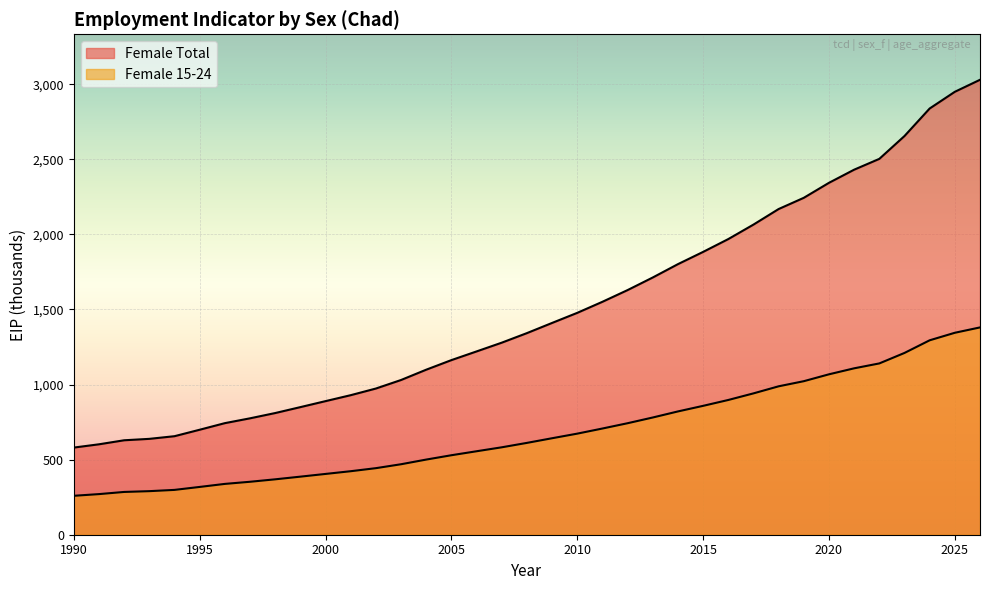

What is the value of the Female Total point at the 33rd from the left?

2502.8